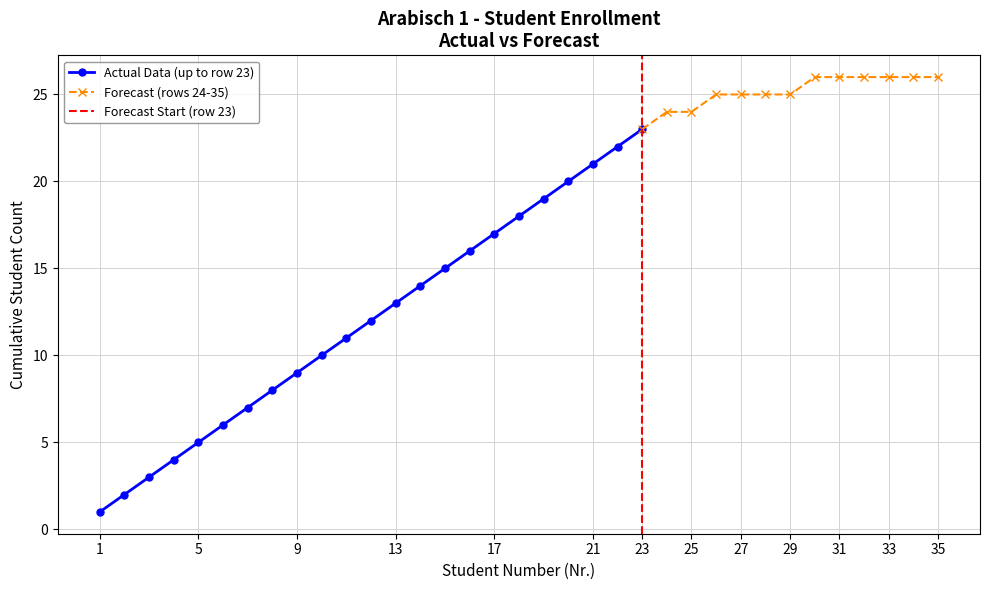

True or false: the data shows 16 at 29.

False